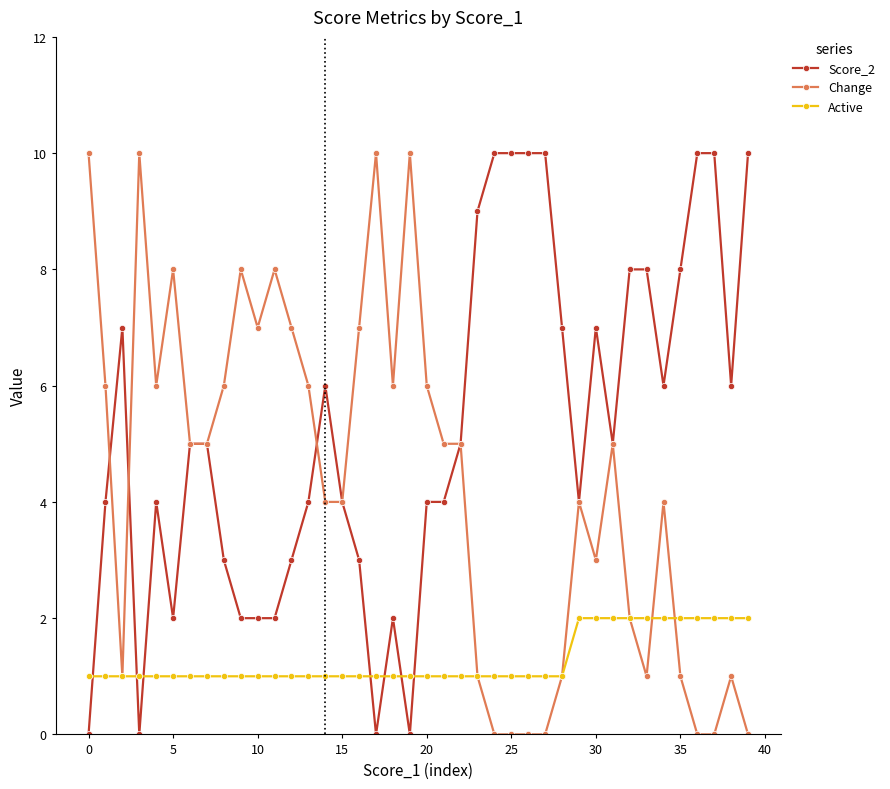

Which series has the largest total across all categories?

Score_2